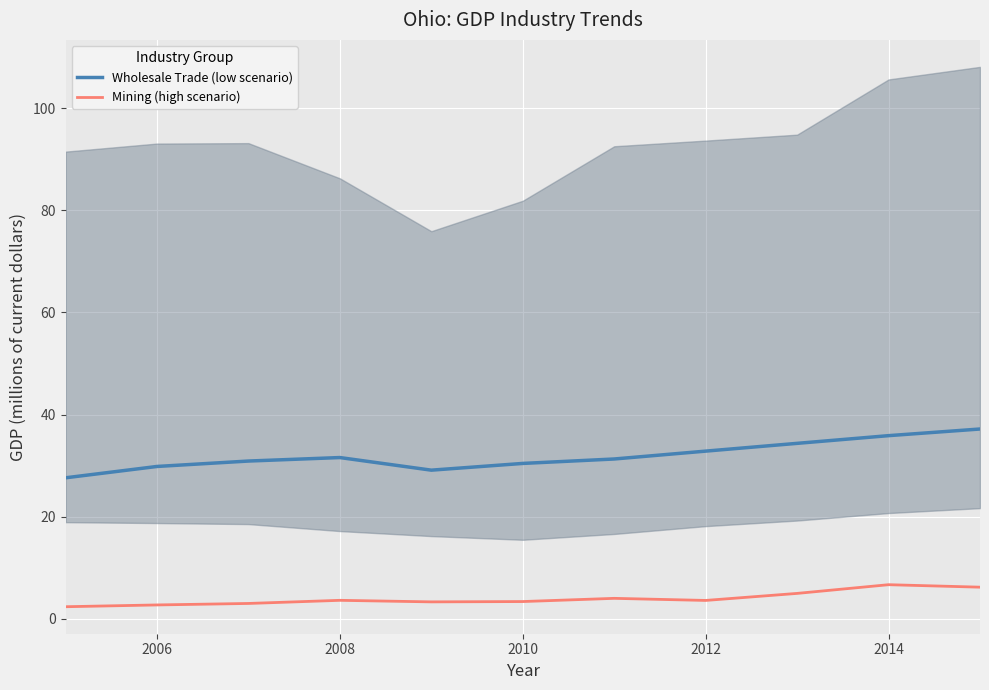

Which series has the largest total across all categories?

Wholesale Trade (low scenario)